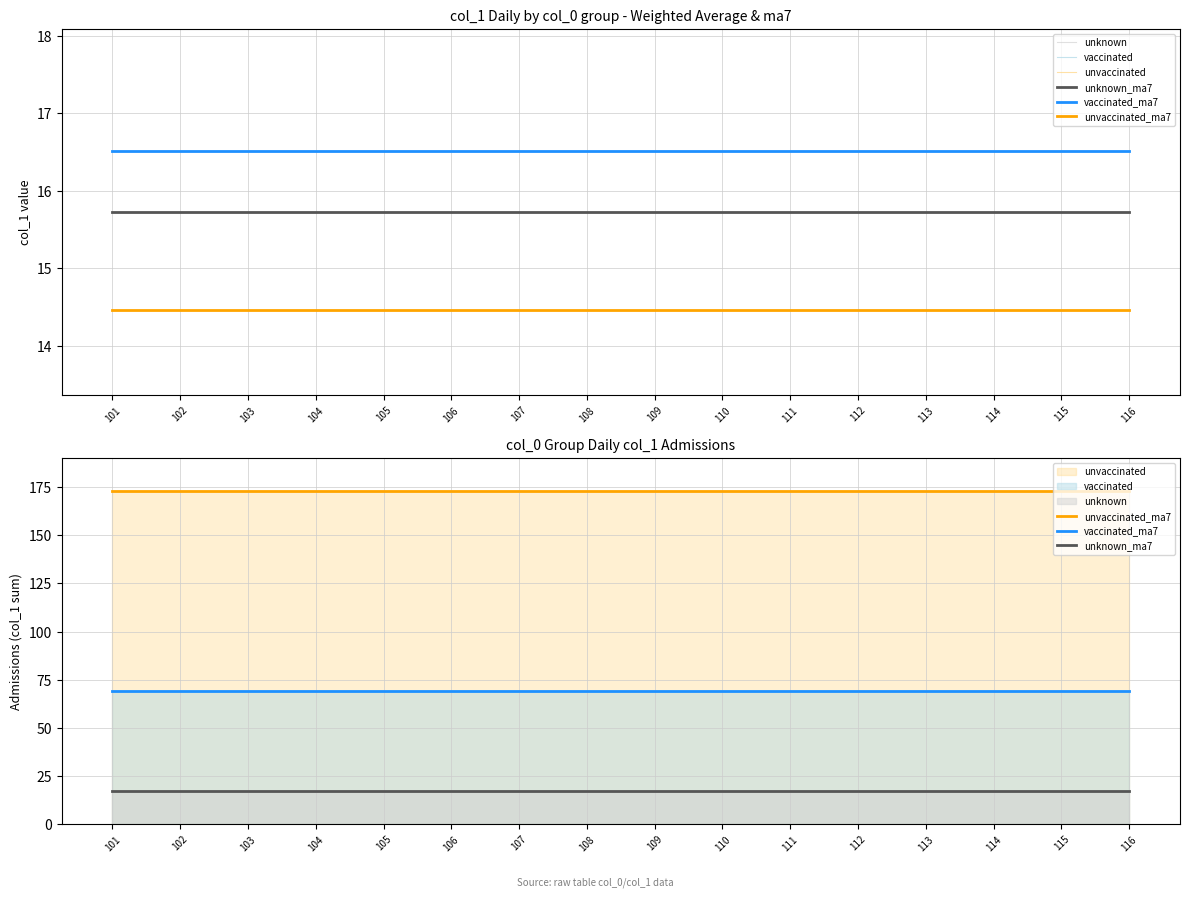

Reading left to right, list all the values displayed in this chart.

unknown: 15.7	15.7	15.7	15.7	15.7	15.7	15.7	15.7	15.7	15.7	15.7	15.7	15.7	15.7	15.7	15.7
vaccinated: 16.5	16.5	16.5	16.5	16.5	16.5	16.5	16.5	16.5	16.5	16.5	16.5	16.5	16.5	16.5	16.5
unvaccinated: 14.5	14.5	14.5	14.5	14.5	14.5	14.5	14.5	14.5	14.5	14.5	14.5	14.5	14.5	14.5	14.5
unknown_ma7: 17.3	17.3	17.3	17.3	17.3	17.3	17.3	17.3	17.3	17.3	17.3	17.3	17.3	17.3	17.3	17.3
vaccinated_ma7: 69.2	69.2	69.2	69.2	69.2	69.2	69.2	69.2	69.2	69.2	69.2	69.2	69.2	69.2	69.2	69.2
unvaccinated_ma7: 173.0	173.0	173.0	173.0	173.0	173.0	173.0	173.0	173.0	173.0	173.0	173.0	173.0	173.0	173.0	173.0